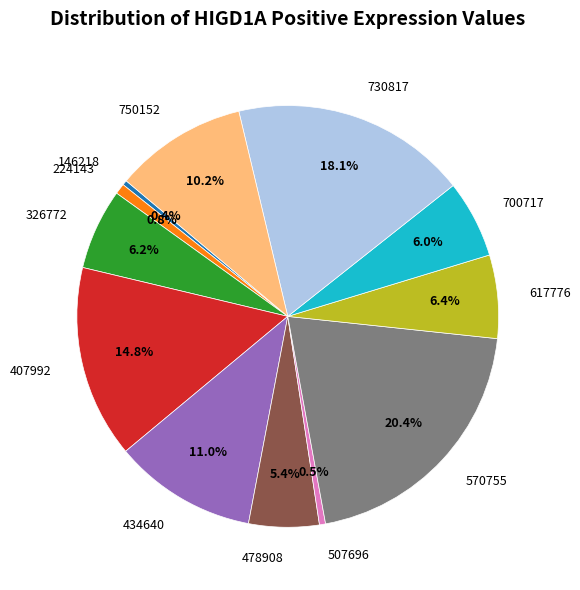

What percentage do 224143 and 434640 together represent?

11.8%